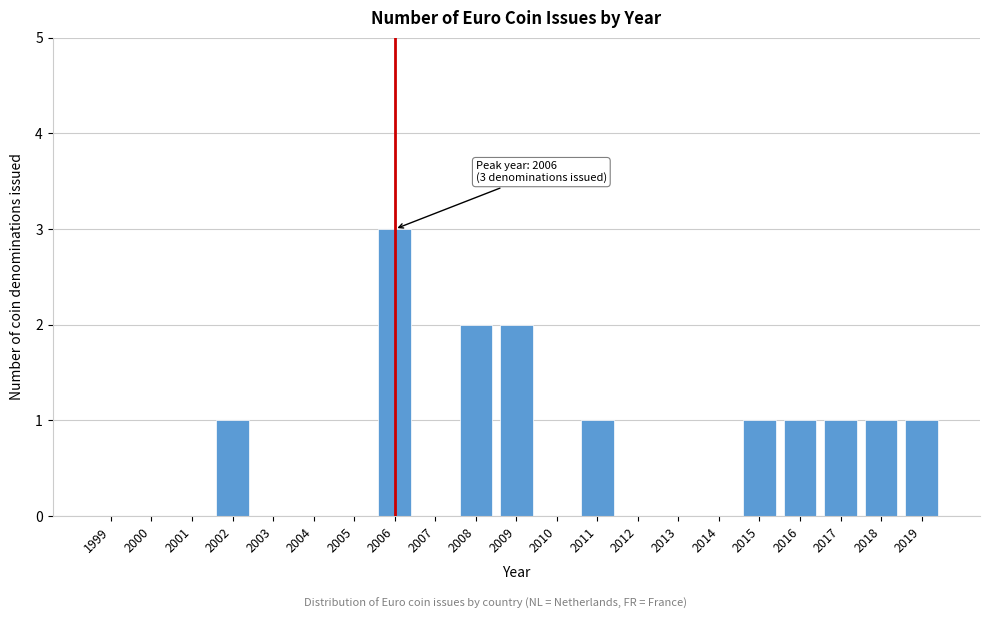

Reading right to left, what are all the values shown in this chart?

2019=1	2018=1	2017=1	2016=1	2015=1	2014=0	2013=0	2012=0	2011=1	2010=0	2009=2	2008=2	2007=0	2006=3	2005=0	2004=0	2003=0	2002=1	2001=0	2000=0	1999=0